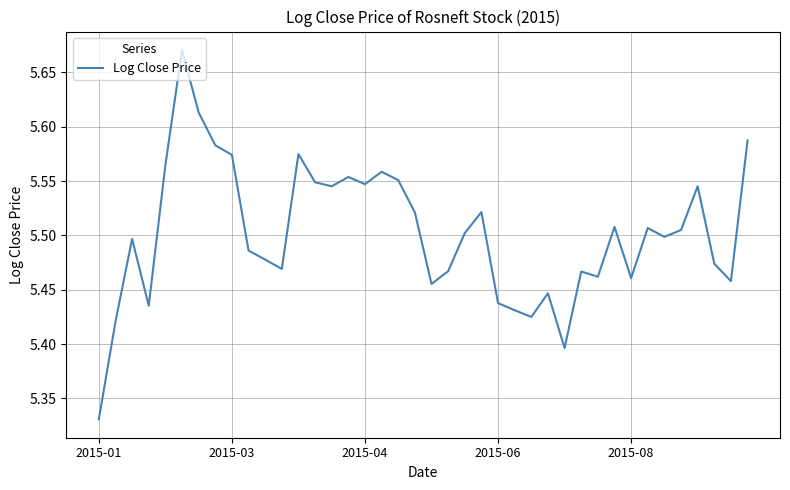

How many interior local valleys (lower than both neighbors) does the data have?

11